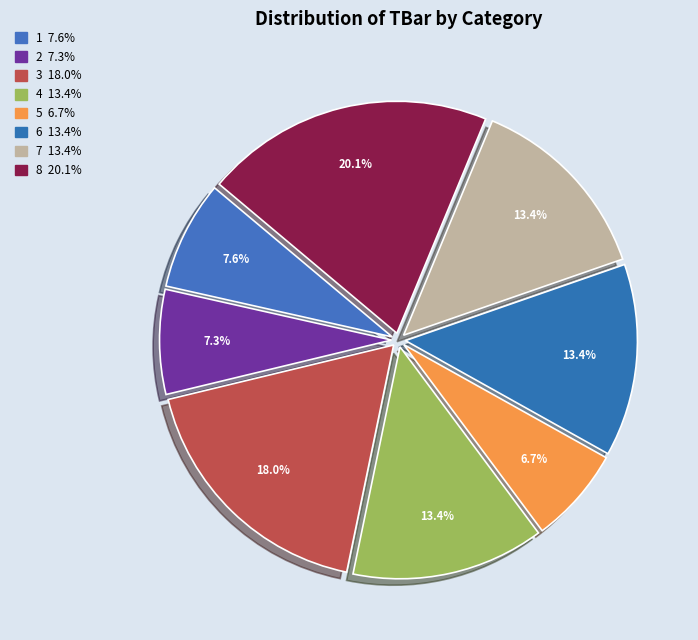

How many slices are in this pie chart?

8